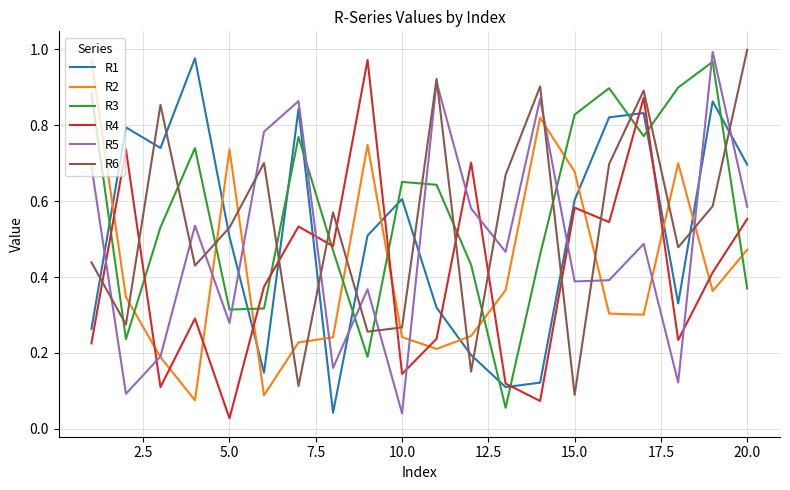

How many intersections are there between R3 and R5?

7